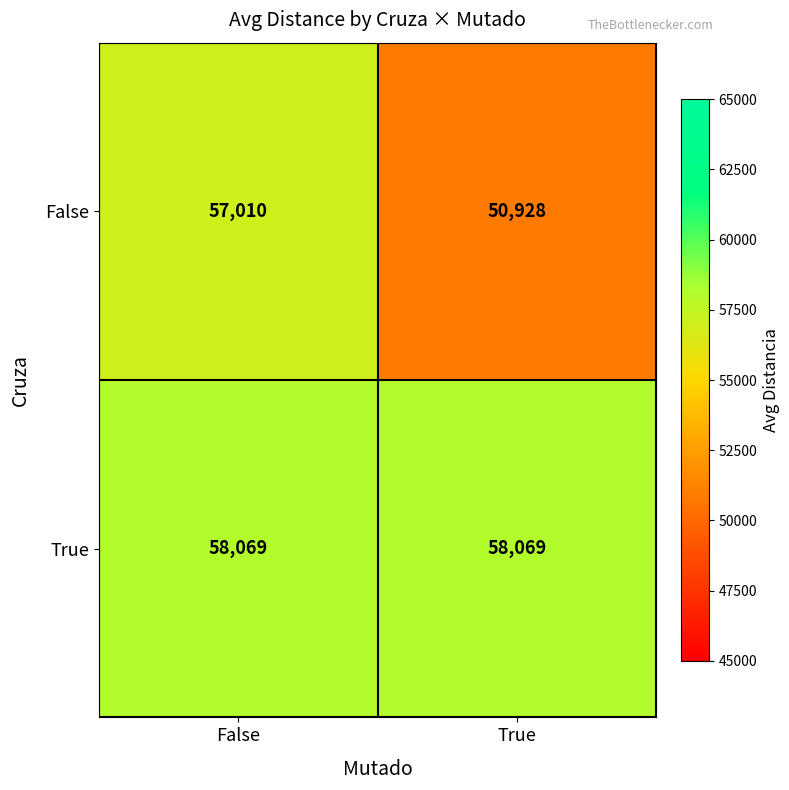

Which label corresponds to the smallest value in the chart?

True